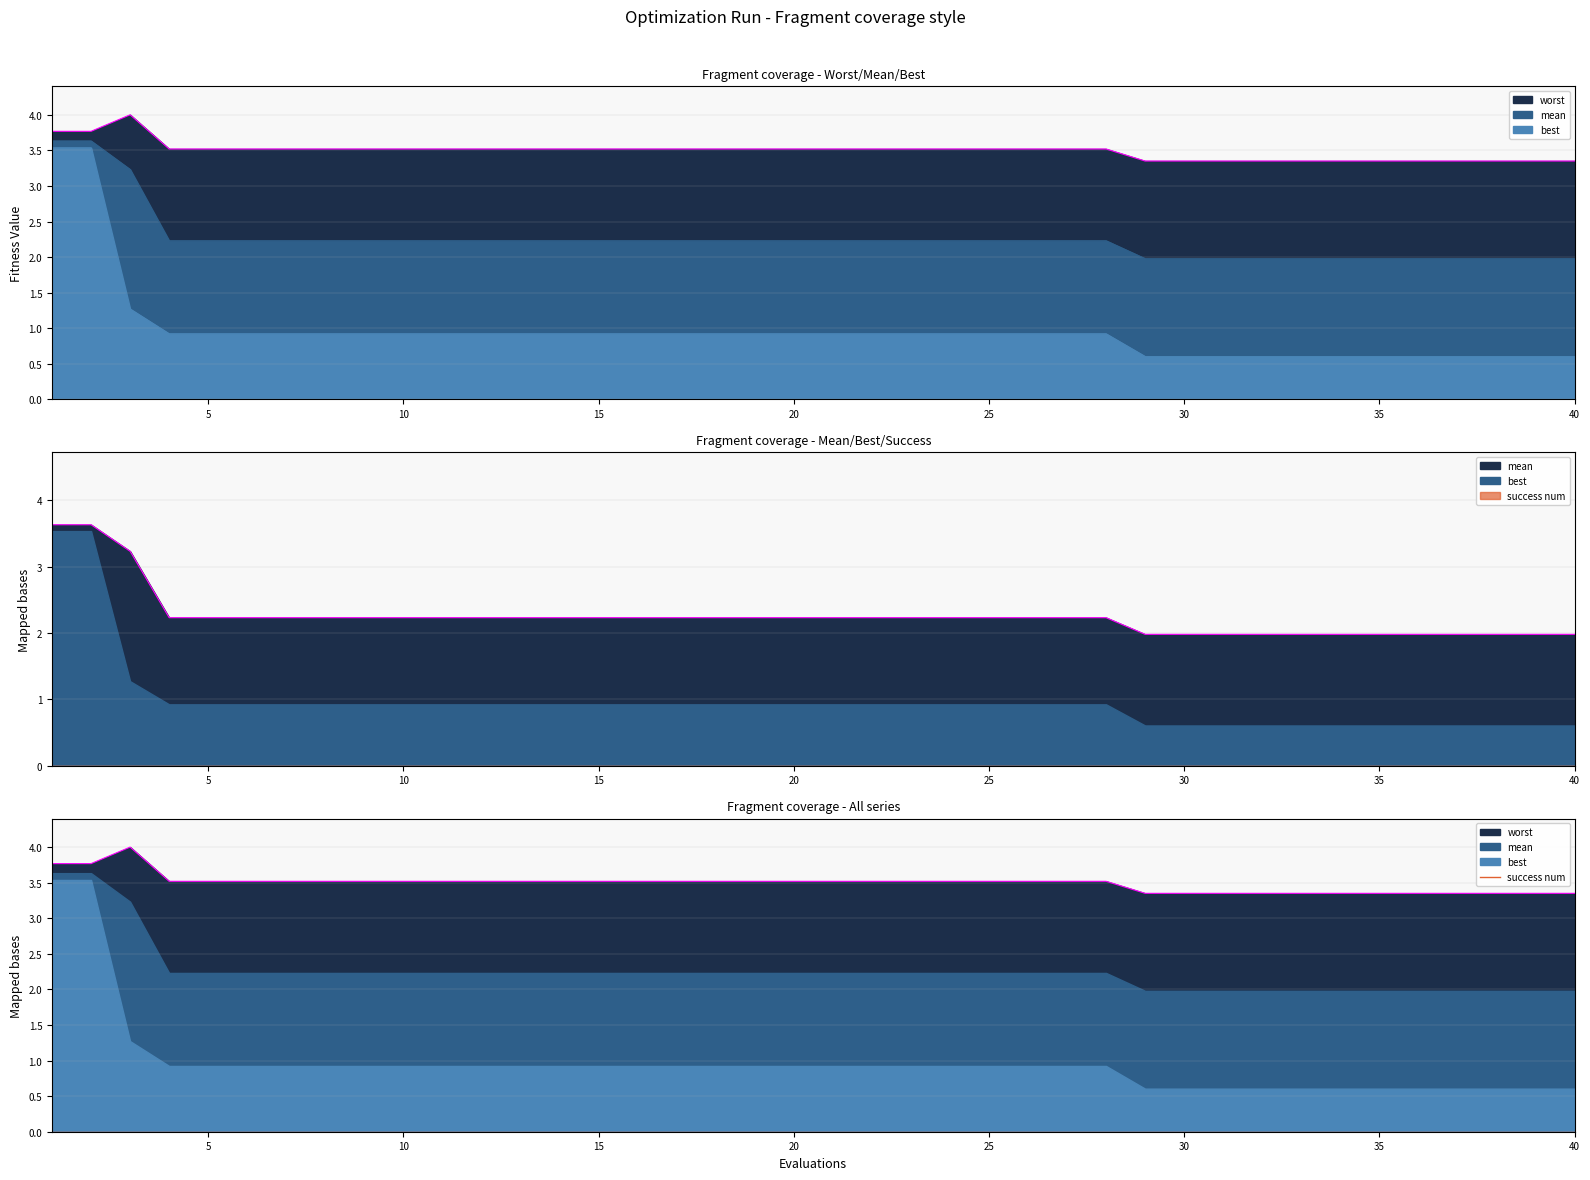

Rank the series at 40 from lowest to highest value.

best, mean, worst